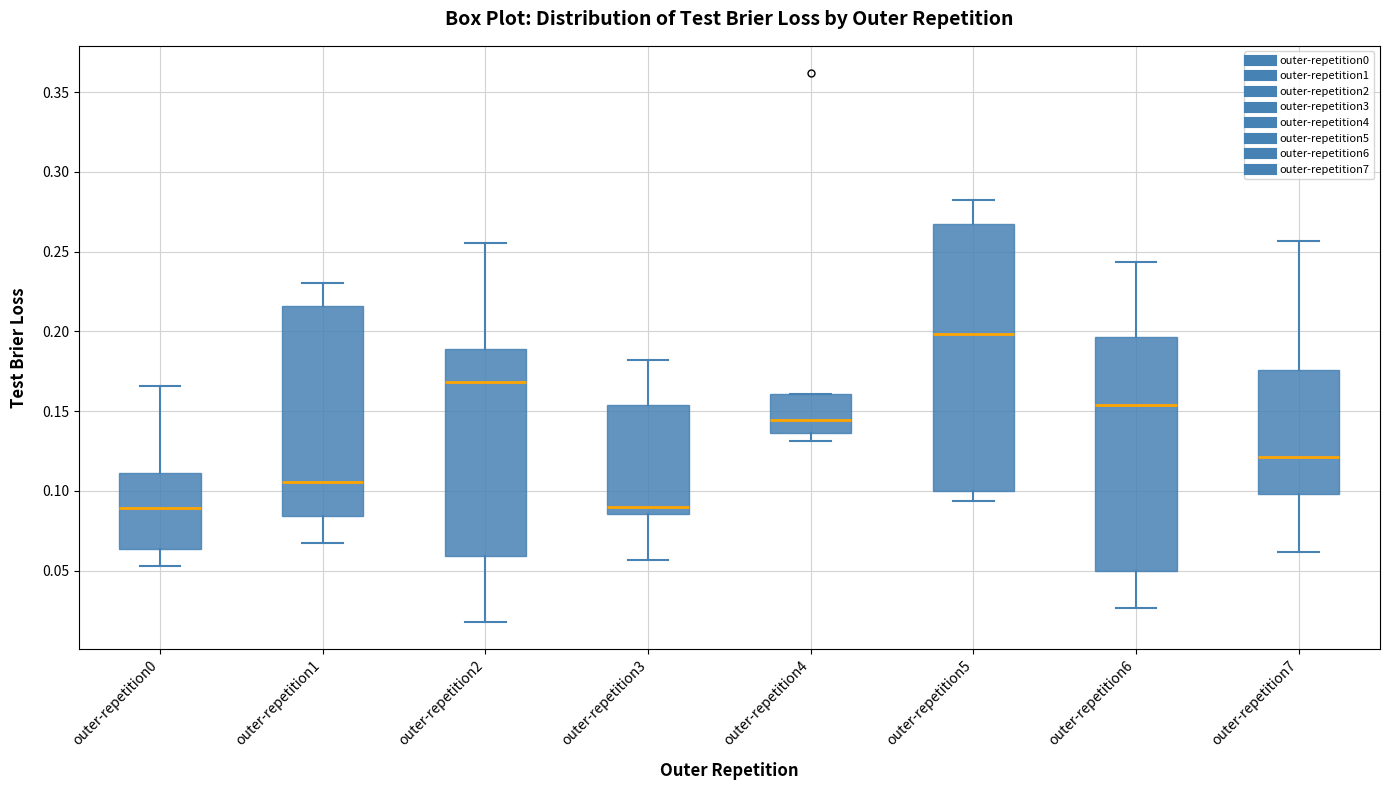

Reading left to right, read every box against the y-axis: the position of its median line, the range the box covers, and the ends of its whiskers. The values are not printed on the chart, so give them approximately, as read against the axis.

outer-repetition0: median 0.090, box 0.065 to 0.110, whiskers 0.055 to 0.165
outer-repetition1: median 0.105, box 0.085 to 0.215, whiskers 0.065 to 0.230
outer-repetition2: median 0.170, box 0.060 to 0.190, whiskers 0.020 to 0.255
outer-repetition3: median 0.090, box 0.085 to 0.155, whiskers 0.055 to 0.180
outer-repetition4: median 0.145, box 0.135 to 0.160, whiskers 0.130 to 0.160
outer-repetition5: median 0.200, box 0.100 to 0.265, whiskers 0.095 to 0.280
outer-repetition6: median 0.155, box 0.050 to 0.195, whiskers 0.025 to 0.245
outer-repetition7: median 0.120, box 0.100 to 0.175, whiskers 0.060 to 0.255